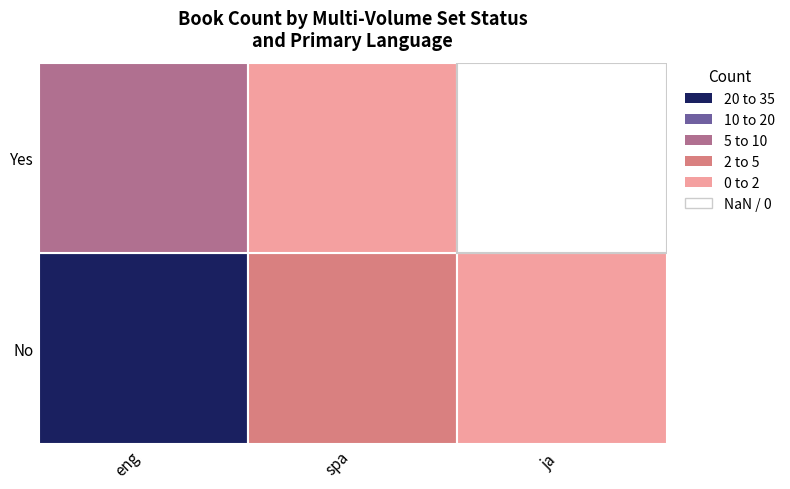

What is the difference between the maximum and minimum values?

28